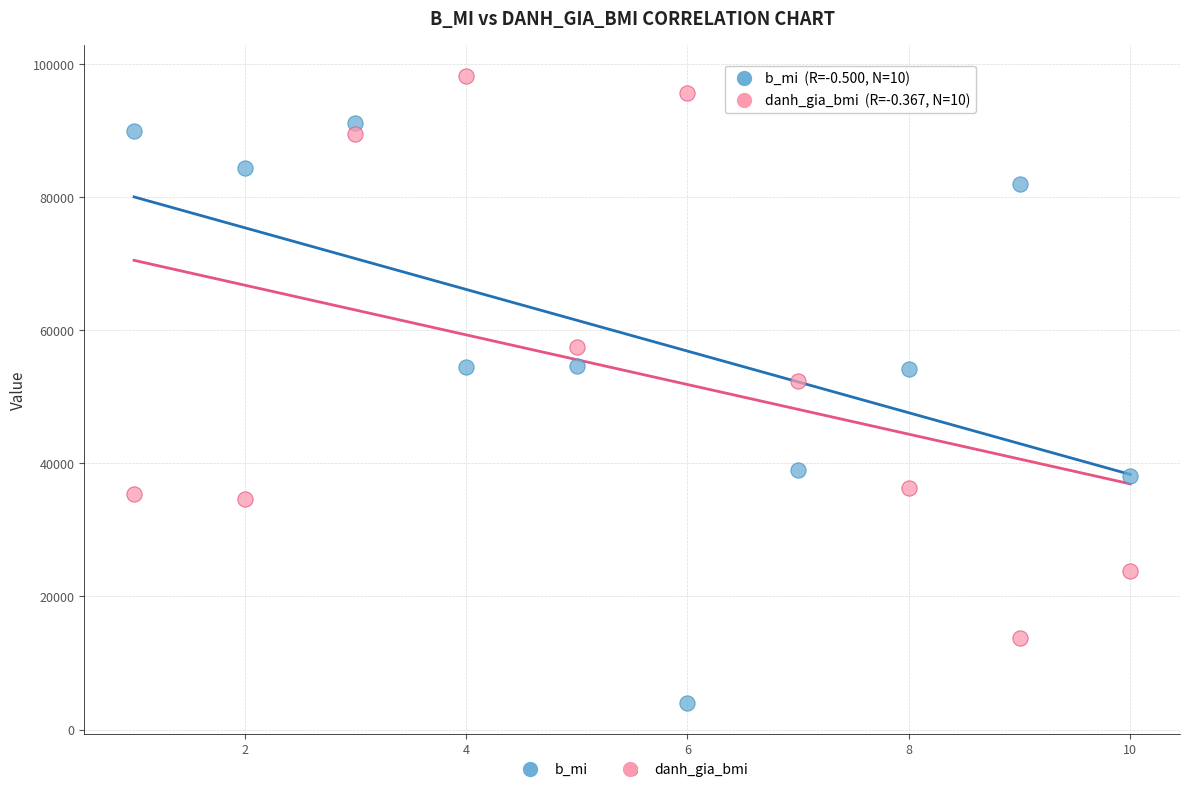

Which series contains the lowest Y value?

b_mi